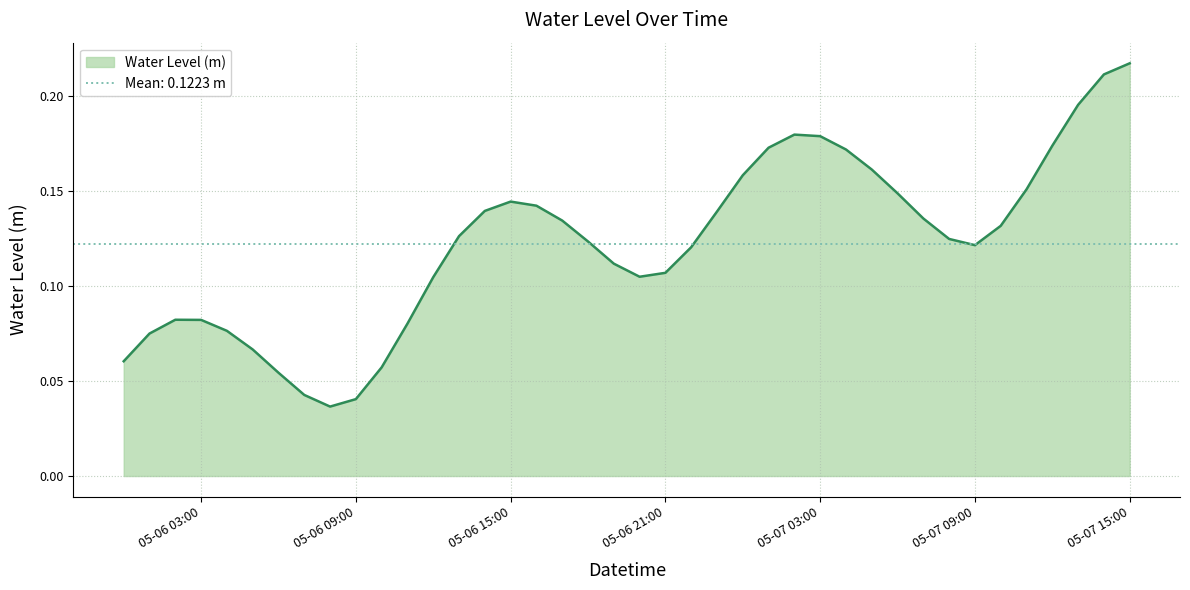

What is the difference between the second highest and second lowest values?

0.2